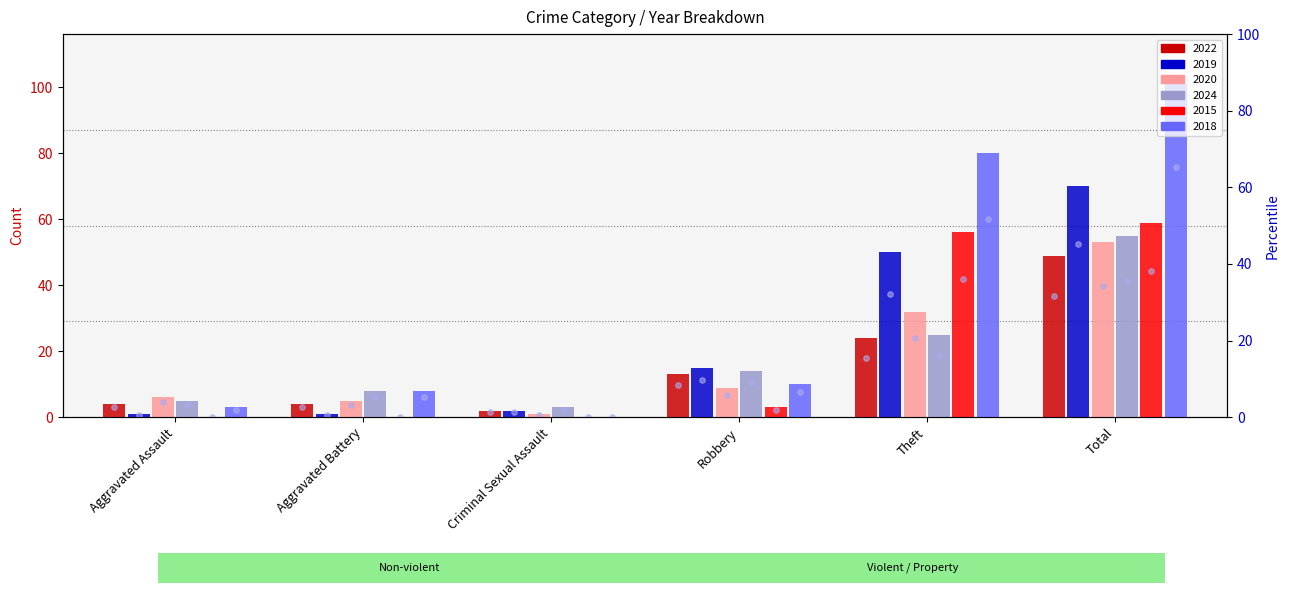

At how many categories does at least one series exceed 28?

2